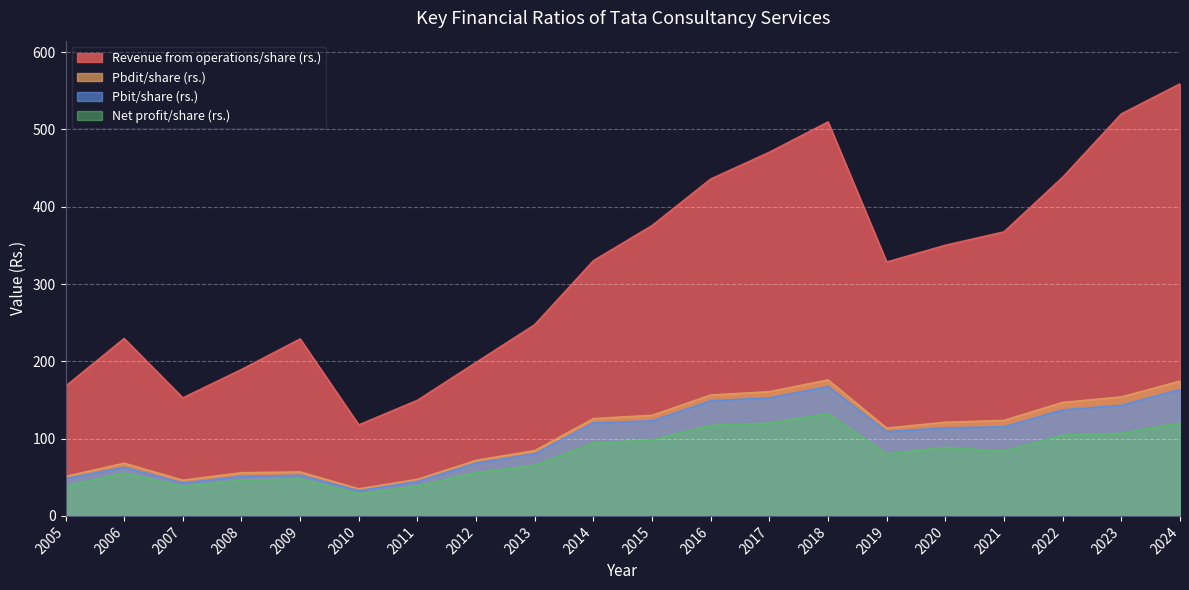

At how many categories does at least one series exceed 532?

1